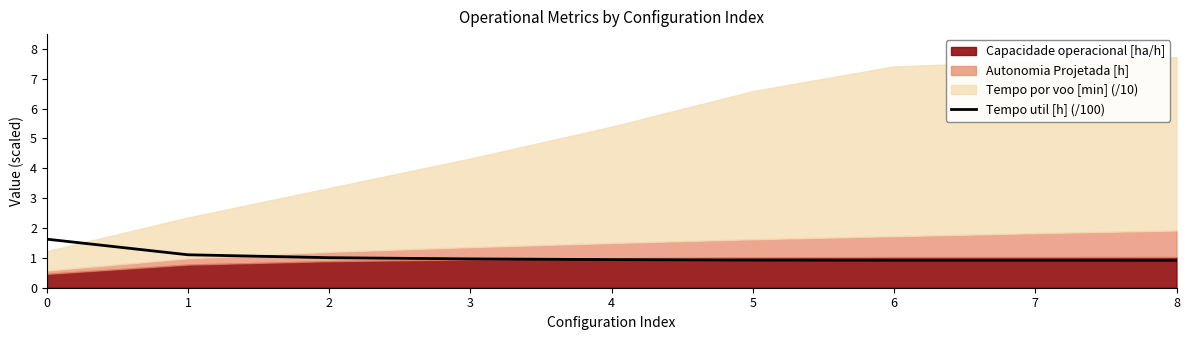

Is it true that the value at 1 is 0.6?

False